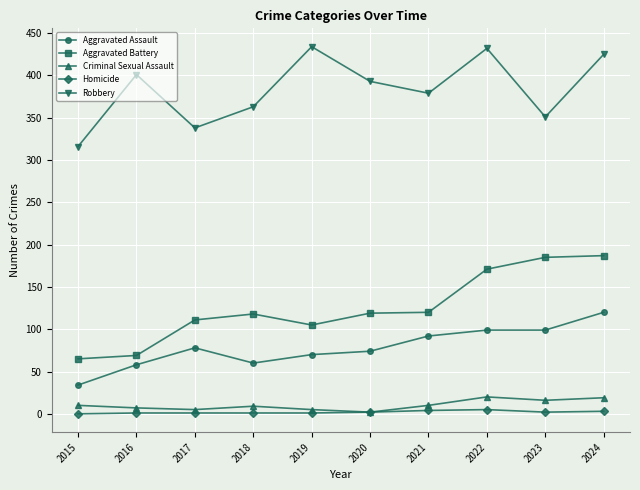

What is the greatest value displayed?

434